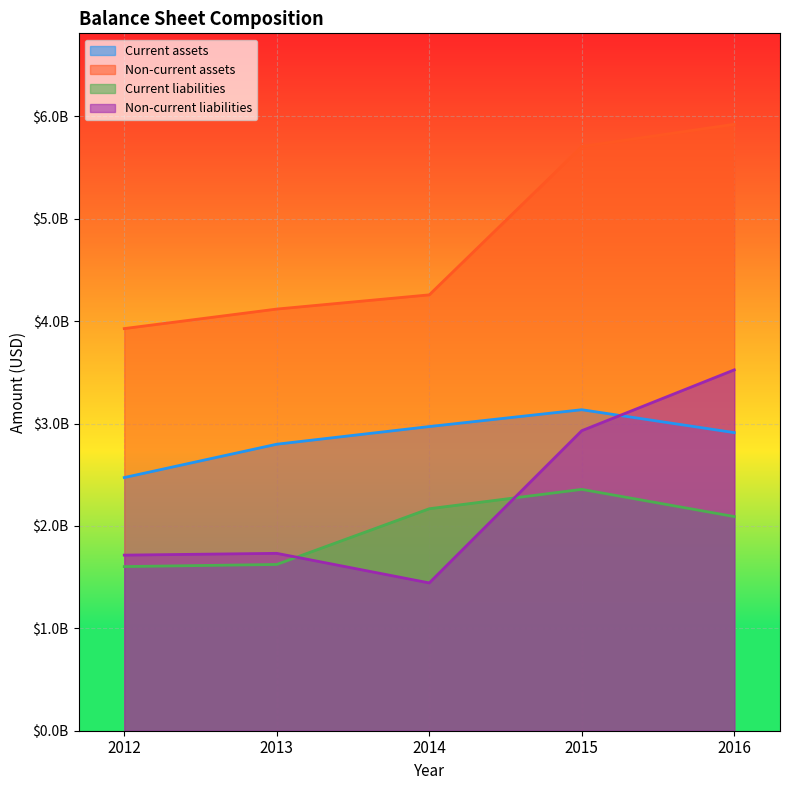

At 2015, list the series in order from largest to smallest.

Non-current assets, Current assets, Non-current liabilities, Current liabilities